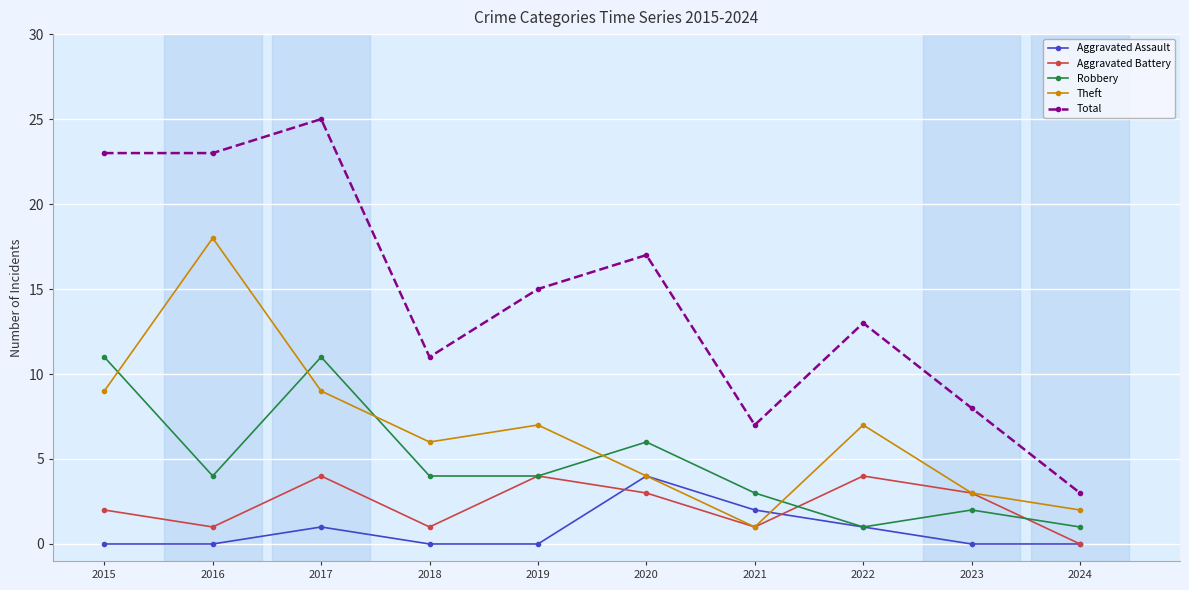

Does the chart have visible grid lines?

Yes